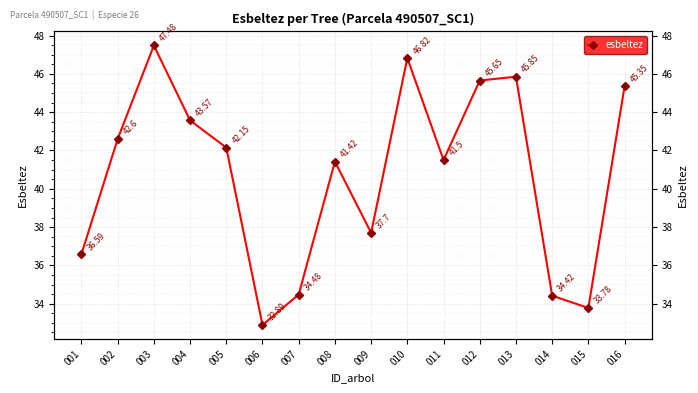

Rank the categories by value from highest to lowest.

003, 010, 013, 012, 016, 004, 002, 005, 011, 008, 009, 001, 007, 014, 015, 006